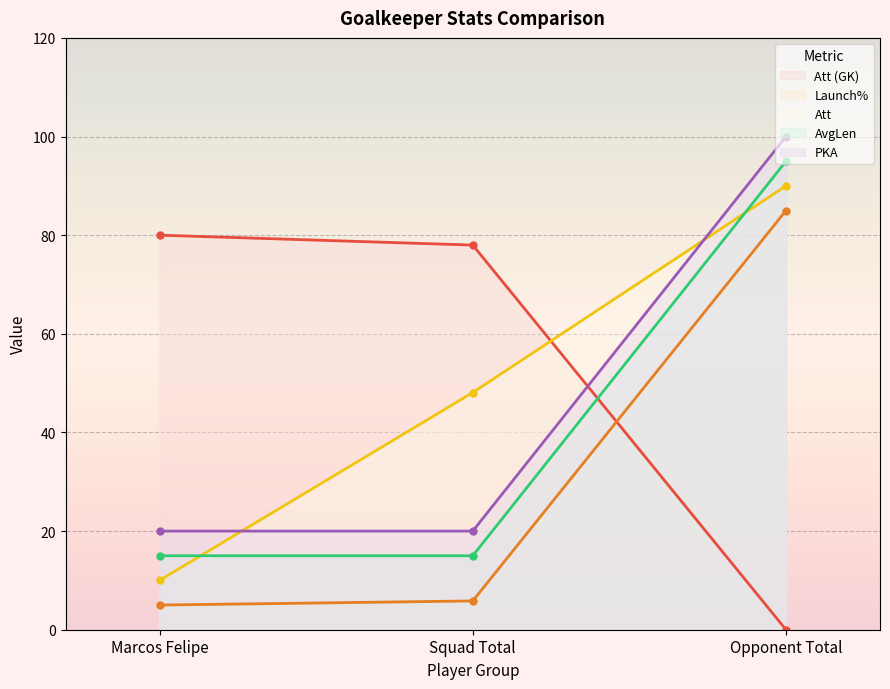

The value of Launch% at Opponent Total is 32.0. True or false?

False